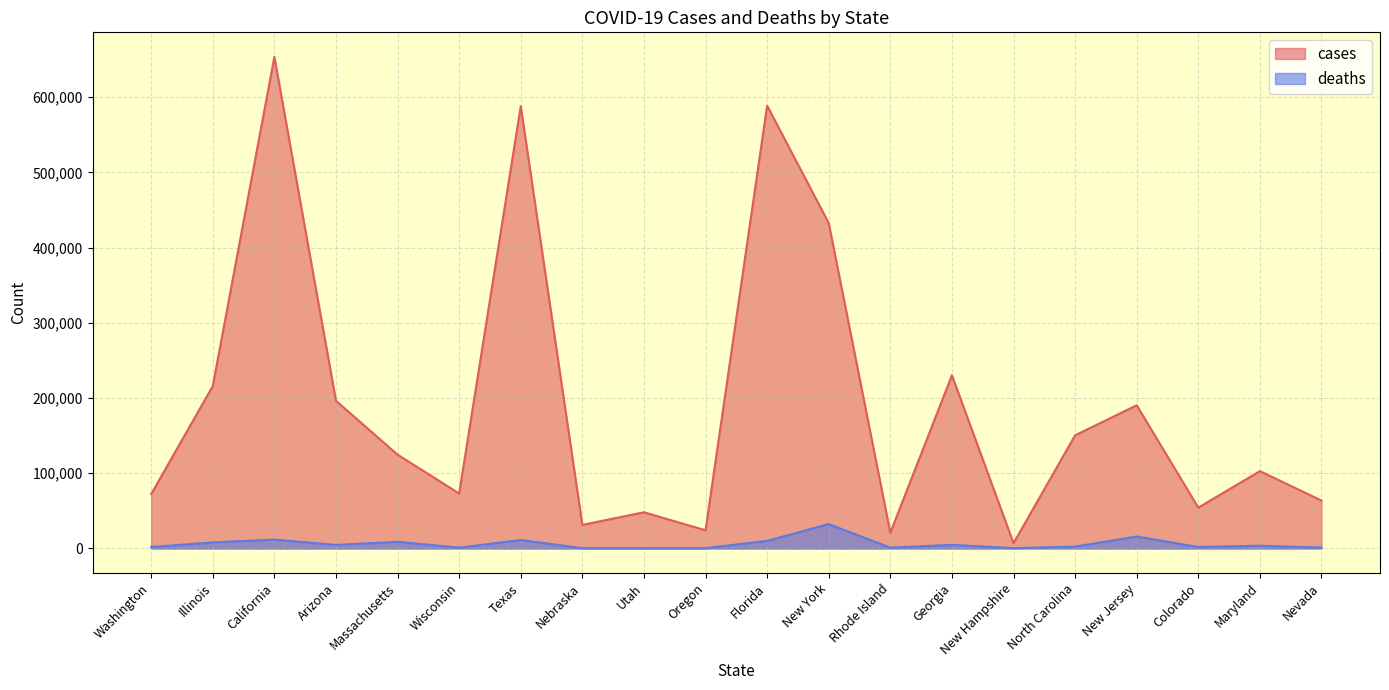

Rank the series at North Carolina from lowest to highest value.

deaths, cases